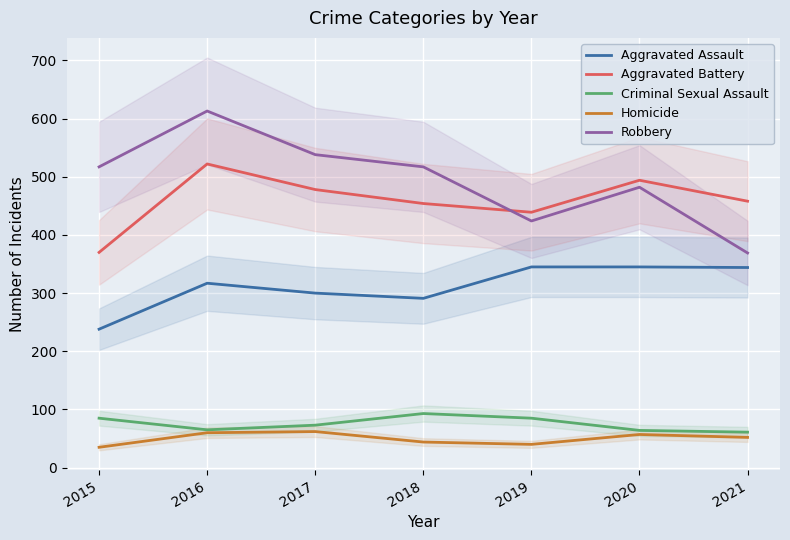

The value of Robbery at 2015 is 517. True or false?

True